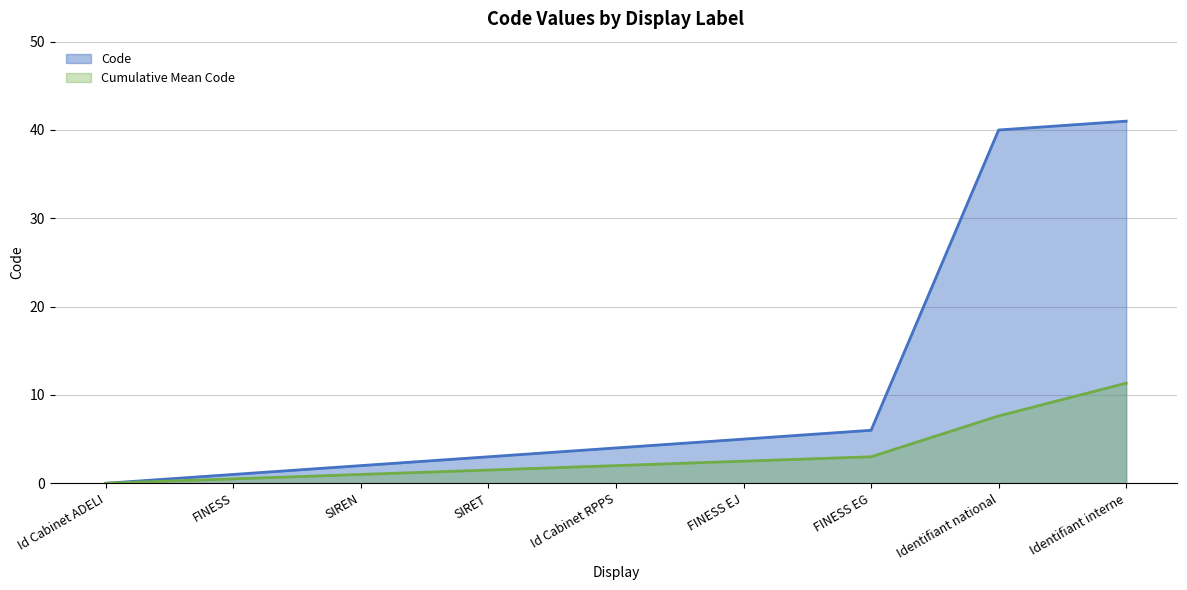

What value does the data have at FINESS?

1